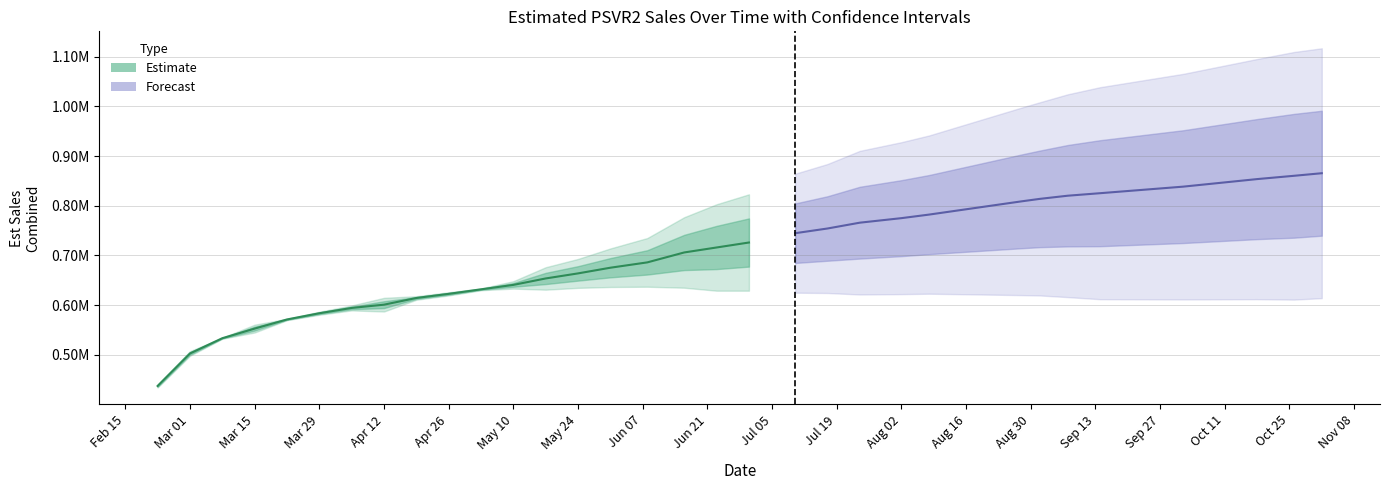

What is the sum of the est_sales_combined values at 31 and 16?

1571482.5